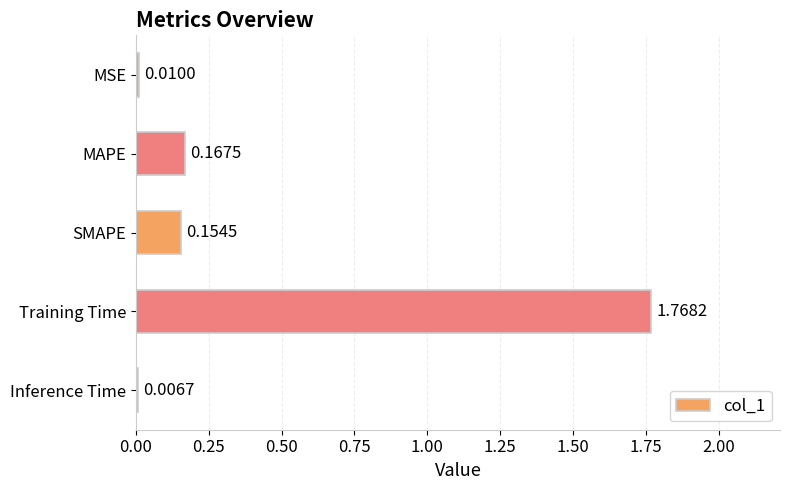

Where is the data nearest to the value 0?

Inference Time